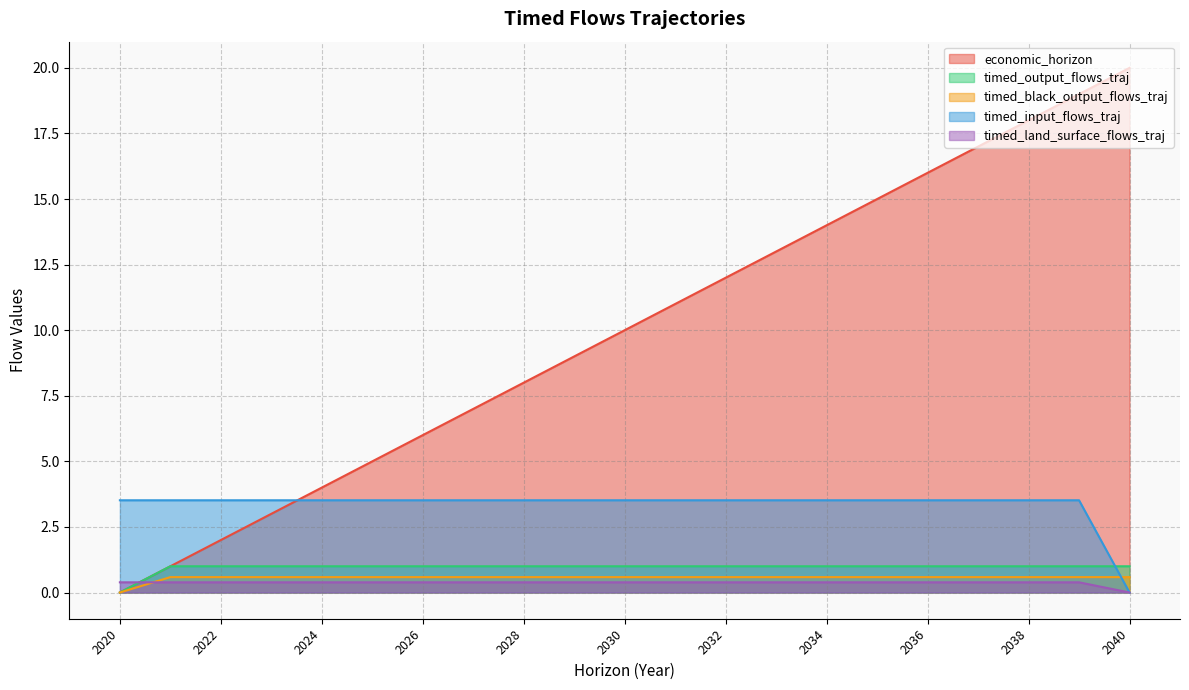

What is the difference between the highest and lowest values at 2036?

15.6